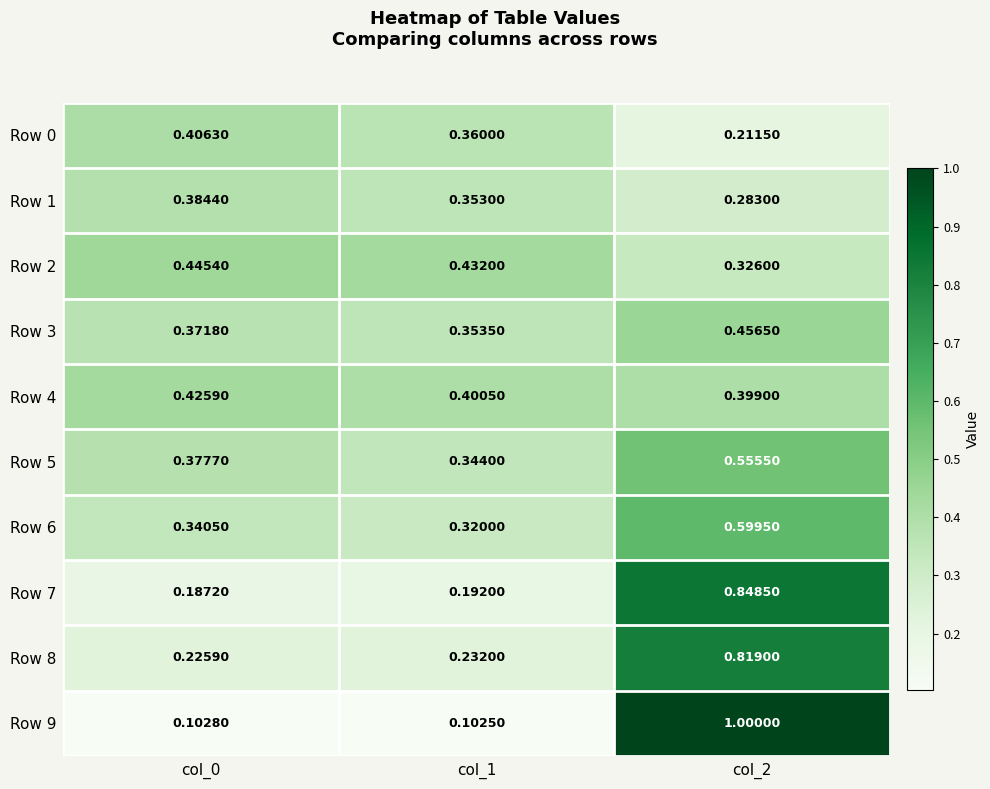

Reading left to right, extract all data points from this chart.

Row 0: col_0=0.4	col_1=0.4	col_2=0.2
Row 1: col_0=0.4	col_1=0.4	col_2=0.3
Row 2: col_0=0.4	col_1=0.4	col_2=0.3
Row 3: col_0=0.4	col_1=0.4	col_2=0.5
Row 4: col_0=0.4	col_1=0.4	col_2=0.4
Row 5: col_0=0.4	col_1=0.3	col_2=0.6
Row 6: col_0=0.3	col_1=0.3	col_2=0.6
Row 7: col_0=0.2	col_1=0.2	col_2=0.8
Row 8: col_0=0.2	col_1=0.2	col_2=0.8
Row 9: col_0=0.1	col_1=0.1	col_2=1.0